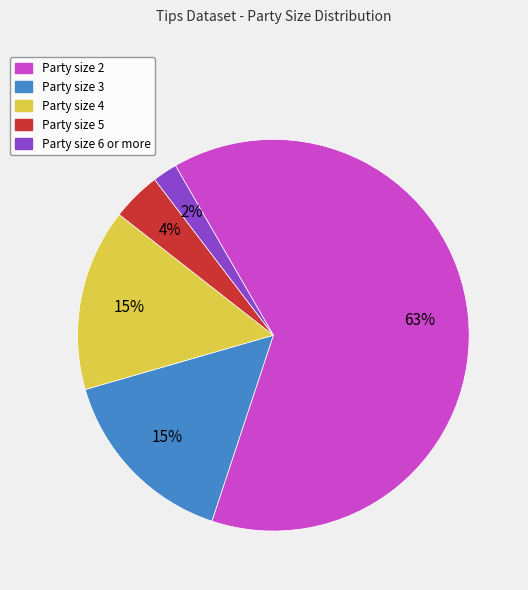

Does any single category account for the majority?

Yes